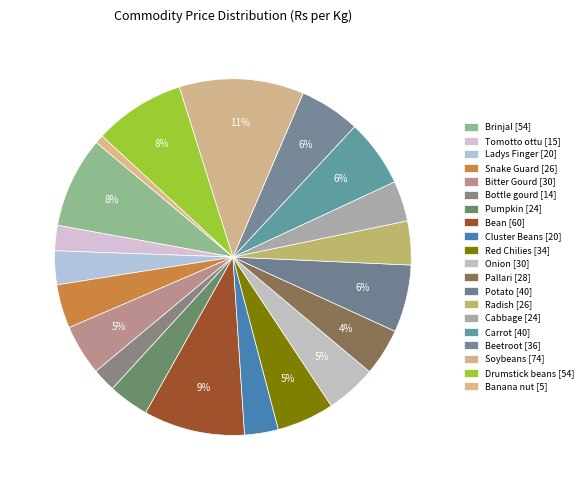

How many slices are in this pie chart?

20